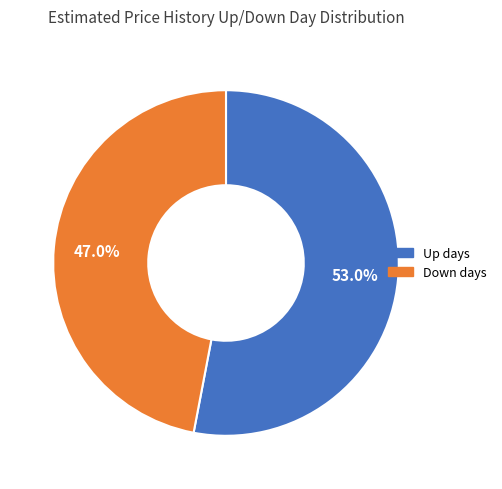

How many slices are in this pie chart?

2